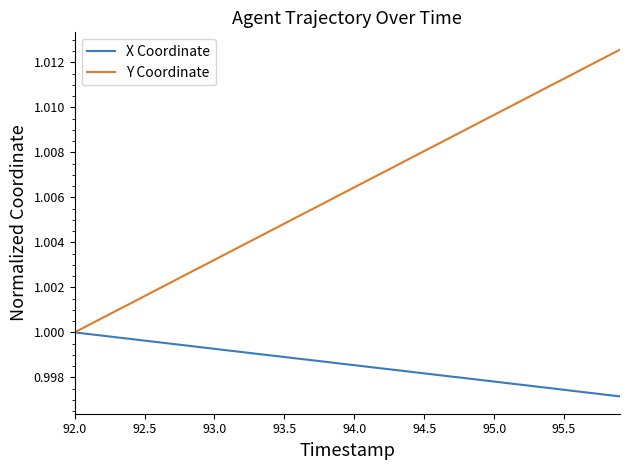

Which series has the largest range (max minus min)?

Y Coordinate